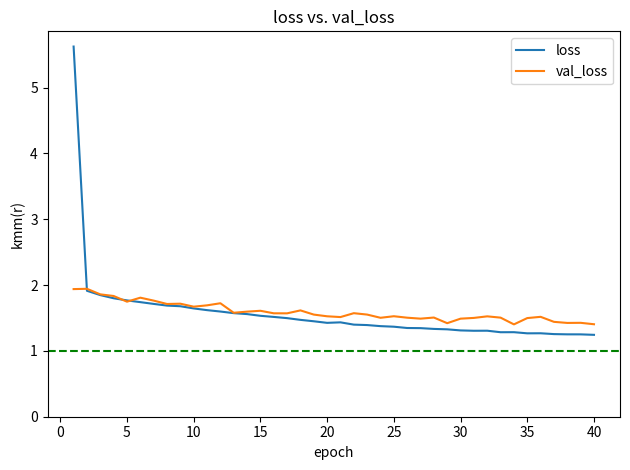

List the series in order of their peak value, highest first.

loss, val_loss